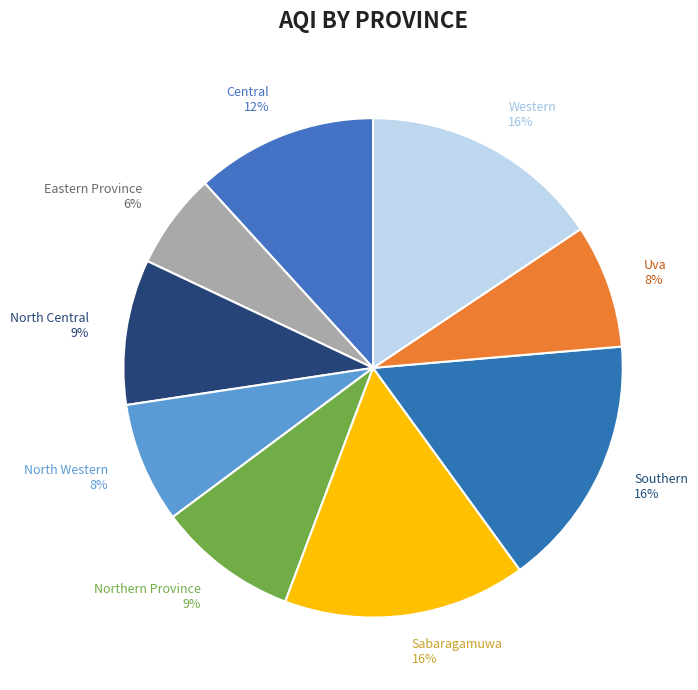

Is it true that Central is 21% of the pie?

False